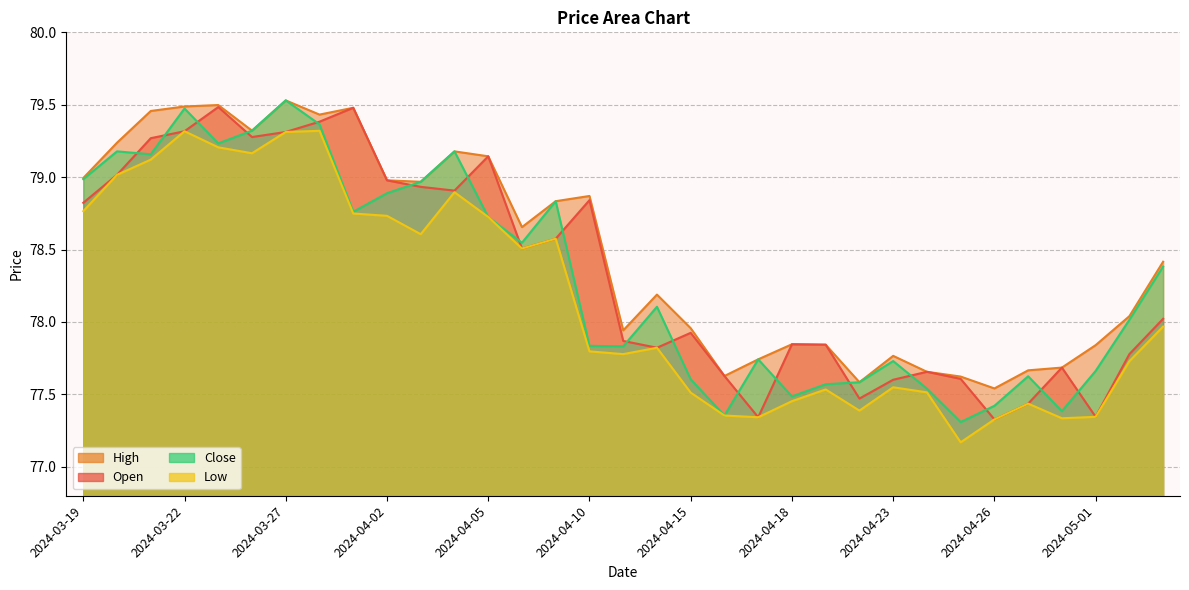

Where is the first local maximum for Open?

2024-03-25